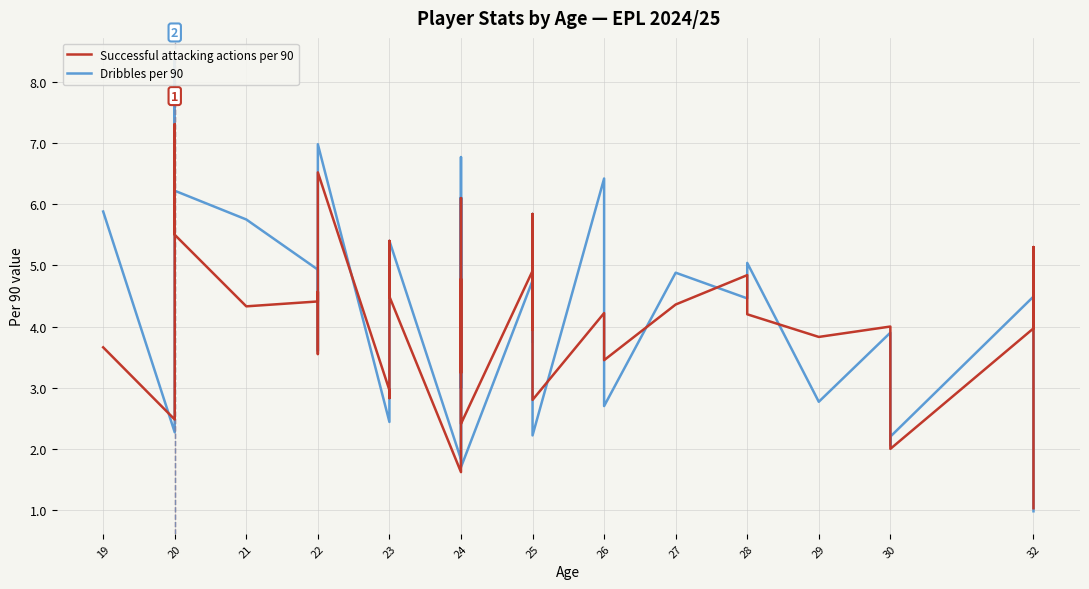

What is the sum of all Successful attacking actions per 90 values?

164.5